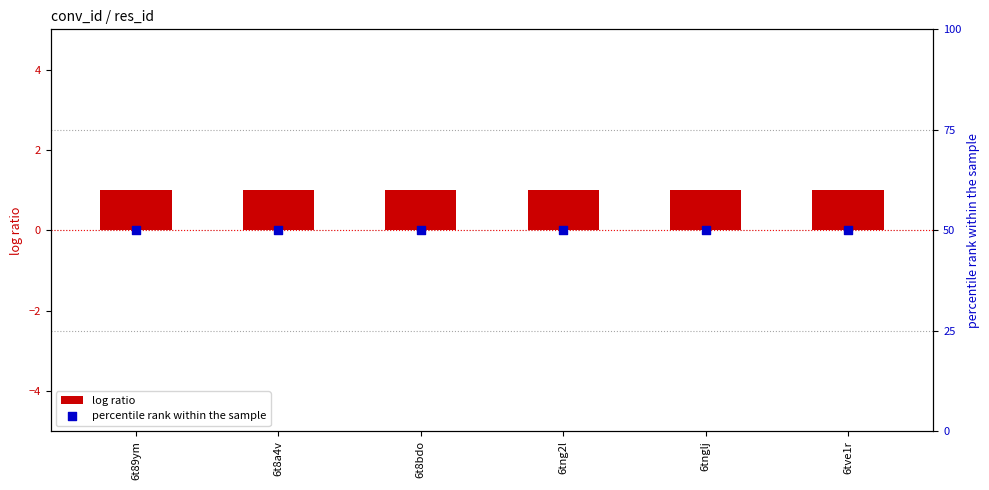

At how many categories does at least one series exceed 4?

6